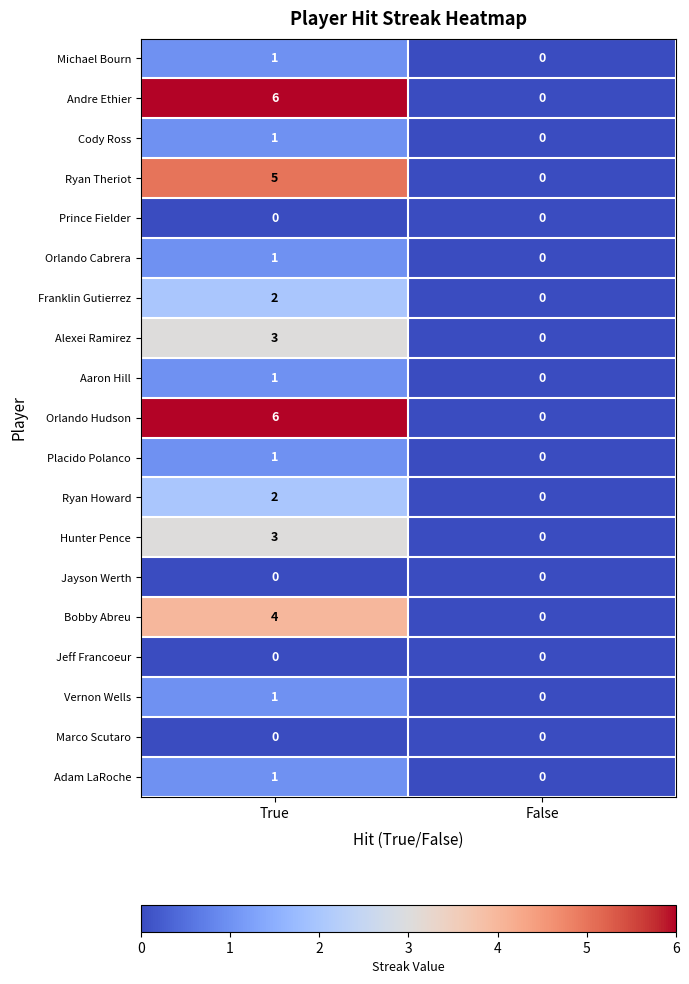

How many distinct data groups are displayed?

19